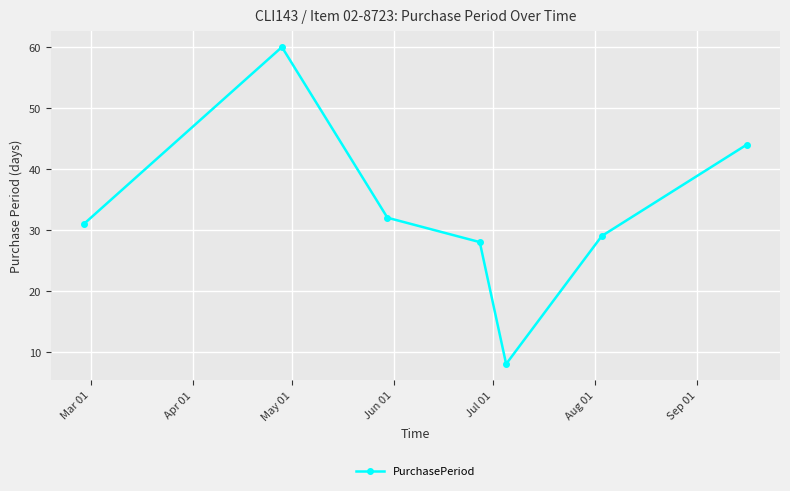

What is the greatest value displayed?

60